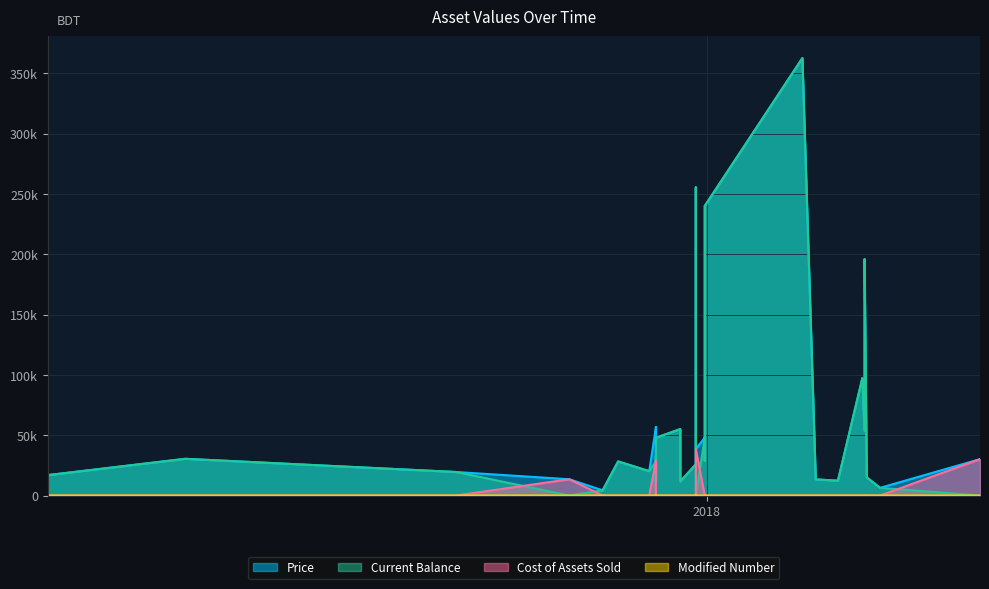

Which series has the largest total across all categories?

Price